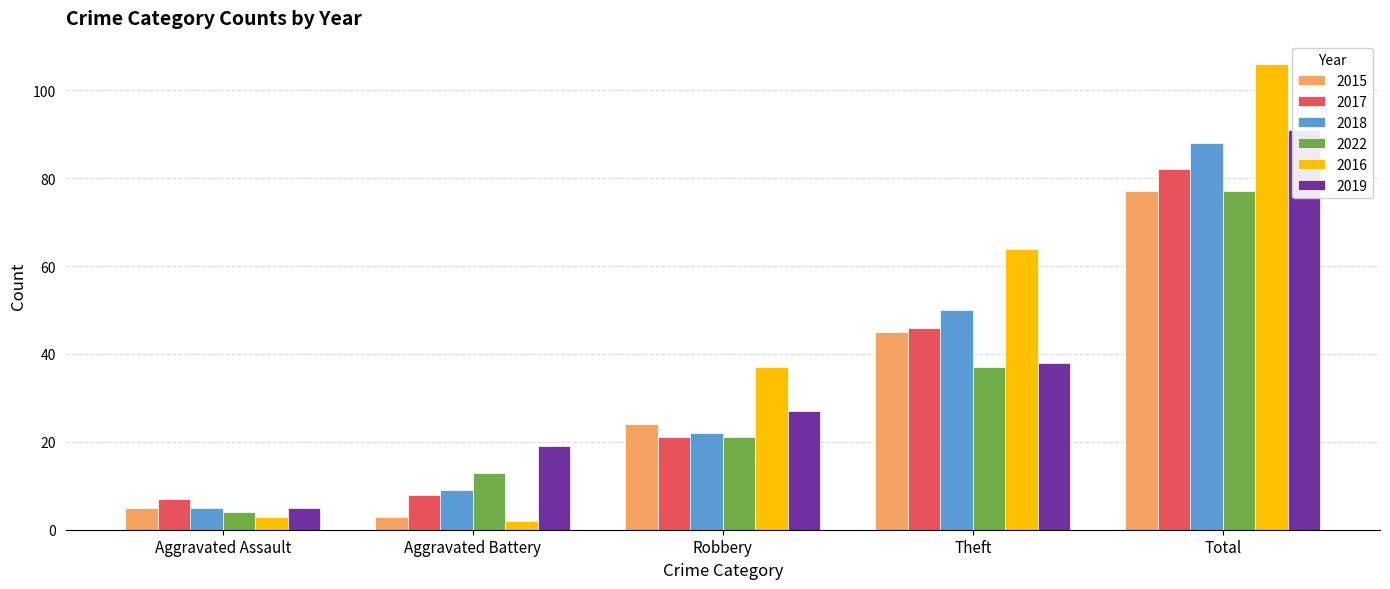

What position from the right is Total?

1